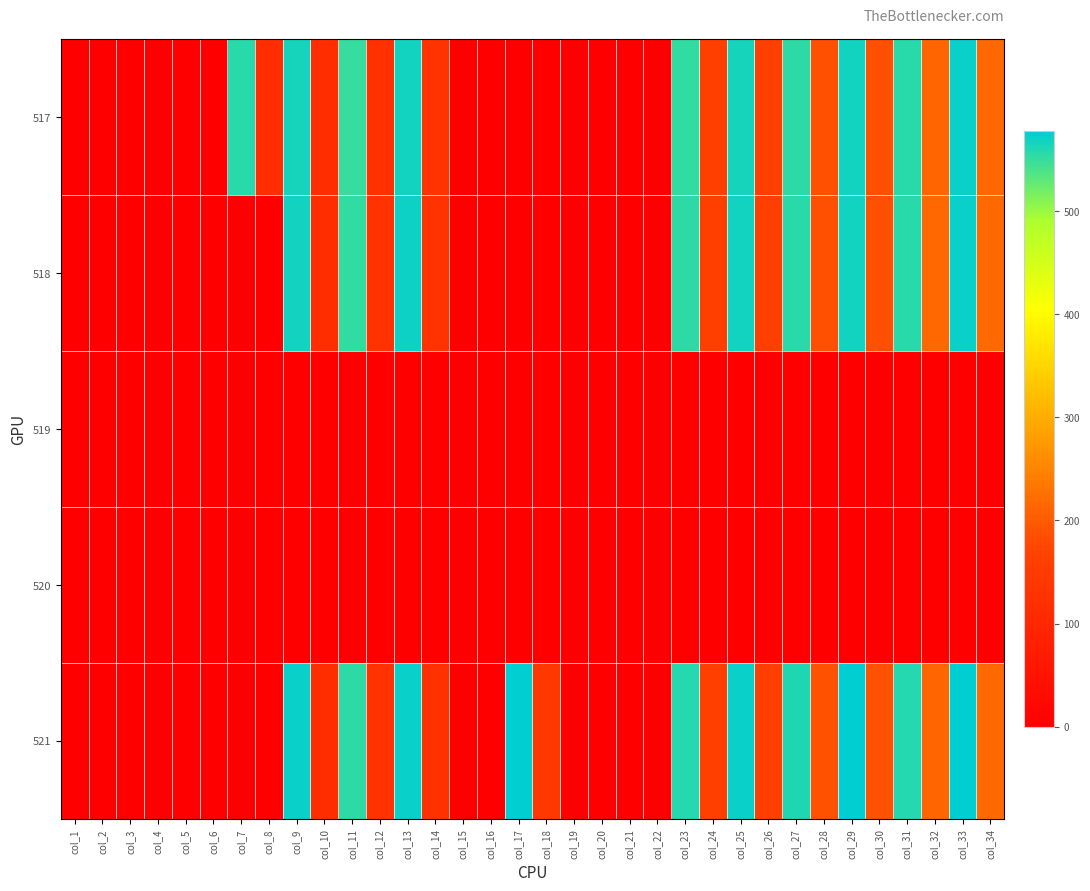

Reading right to left, what are all the values shown in this chart?

517: col_34=216.4	col_33=571.6	col_32=213.1	col_31=556.1	col_30=185.5	col_29=568.5	col_28=186.1	col_27=555.2	col_26=159.2	col_25=566.4	col_24=159.1	col_23=552.5	col_22=0.0	col_21=0.0	col_20=0.0	col_19=0.0	col_18=0.0	col_17=0.0	col_16=0.0	col_15=0.0	col_14=126.9	col_13=568.7	col_12=126.2	col_11=549.7	col_10=114.4	col_9=565.6	col_8=114.2	col_7=555.5	col_6=0.0	col_5=0.0	col_4=0.0	col_3=0.0	col_2=0.0	col_1=0.0
518: col_34=217.1	col_33=571.7	col_32=214.6	col_31=557.4	col_30=186.3	col_29=568.5	col_28=187.1	col_27=556.5	col_26=160.0	col_25=567.2	col_24=160.0	col_23=554.3	col_22=0.0	col_21=0.0	col_20=0.0	col_19=0.0	col_18=0.0	col_17=0.0	col_16=0.0	col_15=0.0	col_14=126.9	col_13=569.9	col_12=126.7	col_11=551.0	col_10=114.3	col_9=566.8	col_8=0.0	col_7=0.0	col_6=0.0	col_5=0.0	col_4=0.0	col_3=0.0	col_2=0.0	col_1=0.0
519: col_34=0.0	col_33=0.0	col_32=0.0	col_31=0.0	col_30=0.0	col_29=0.0	col_28=0.0	col_27=0.0	col_26=0.0	col_25=0.0	col_24=0.0	col_23=0.0	col_22=0.0	col_21=0.0	col_20=0.0	col_19=0.0	col_18=0.0	col_17=0.0	col_16=0.0	col_15=0.0	col_14=0.0	col_13=0.0	col_12=0.0	col_11=0.0	col_10=0.0	col_9=0.0	col_8=0.0	col_7=0.0	col_6=0.0	col_5=0.0	col_4=0.0	col_3=0.0	col_2=0.0	col_1=0.0
520: col_34=0.0	col_33=0.0	col_32=0.0	col_31=0.0	col_30=0.0	col_29=0.0	col_28=0.0	col_27=0.0	col_26=0.0	col_25=0.0	col_24=0.0	col_23=0.0	col_22=0.0	col_21=0.0	col_20=0.0	col_19=0.0	col_18=0.0	col_17=0.0	col_16=0.0	col_15=0.0	col_14=0.0	col_13=0.0	col_12=0.0	col_11=0.0	col_10=0.0	col_9=0.0	col_8=0.0	col_7=0.0	col_6=0.0	col_5=0.0	col_4=0.0	col_3=0.0	col_2=0.0	col_1=0.0
521: col_34=218.5	col_33=576.4	col_32=213.9	col_31=558.2	col_30=188.1	col_29=575.7	col_28=188.1	col_27=560.7	col_26=159.6	col_25=572.0	col_24=159.6	col_23=558.4	col_22=0.0	col_21=0.0	col_20=0.0	col_19=0.0	col_18=143.9	col_17=577.8	col_16=0.0	col_15=0.0	col_14=126.3	col_13=572.5	col_12=127.2	col_11=554.0	col_10=114.2	col_9=571.5	col_8=0.0	col_7=0.0	col_6=0.0	col_5=0.0	col_4=0.0	col_3=0.0	col_2=0.0	col_1=0.0